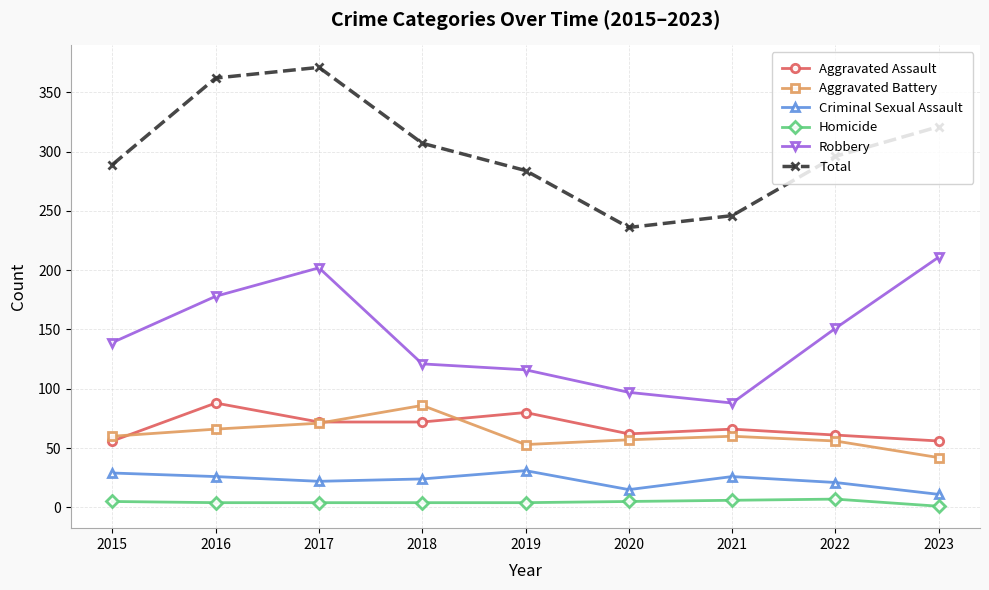

True or false: Total has more than 1 points higher than both neighbors.

False